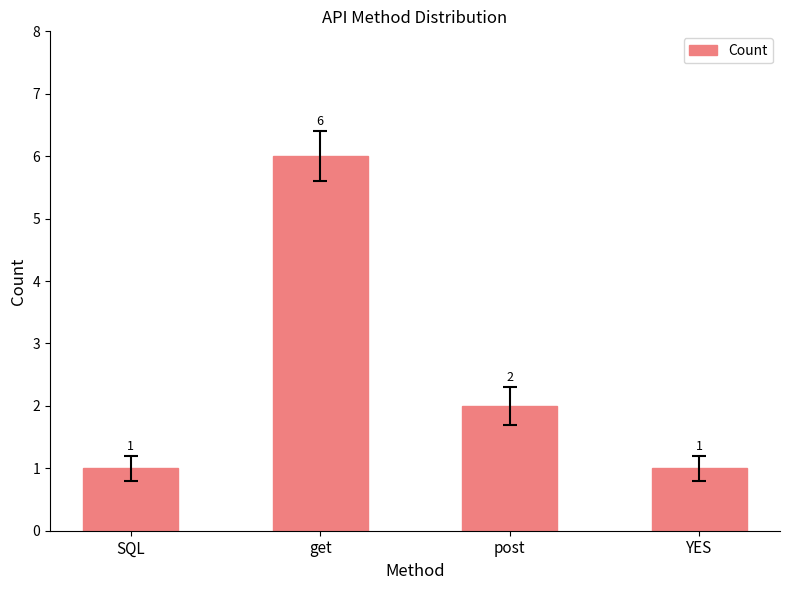

Count the number of data series in this chart.

1